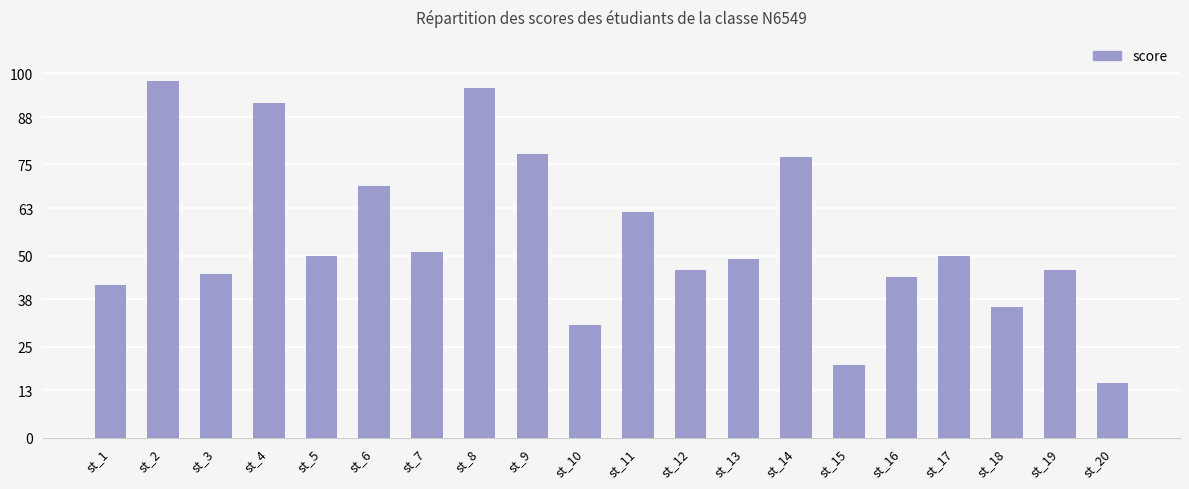

How many data points does each series have?

20